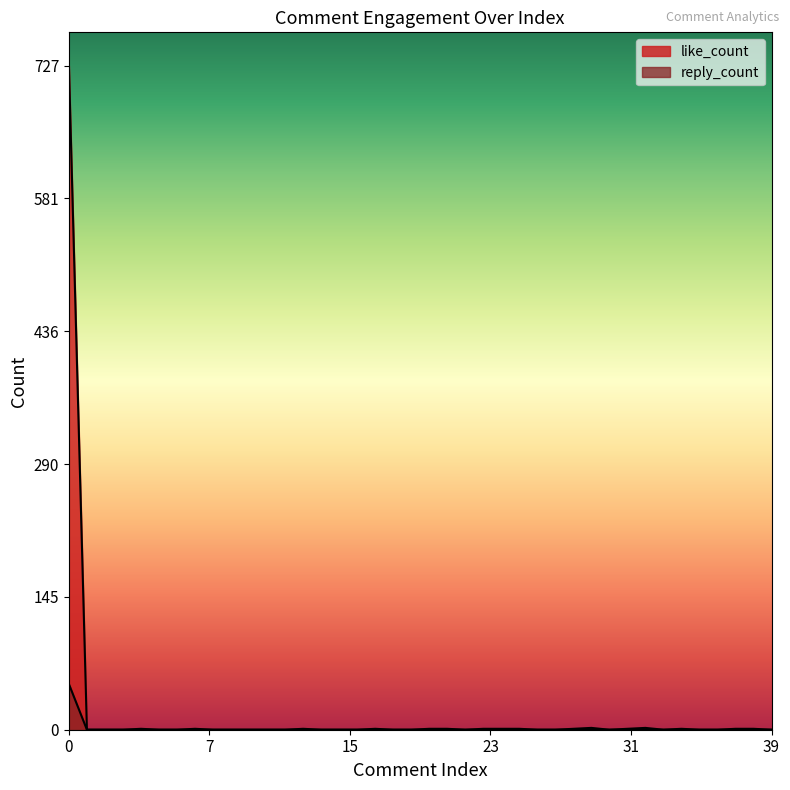

Does the chart display data point markers on the line(s)?

No